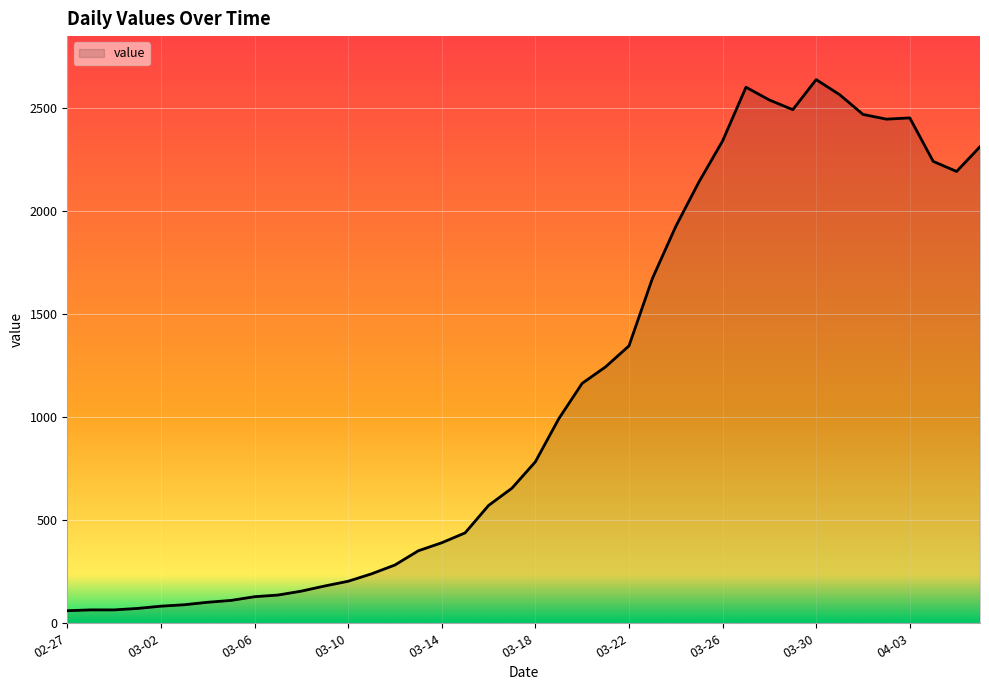

What is the difference between the maximum and minimum values?

2579